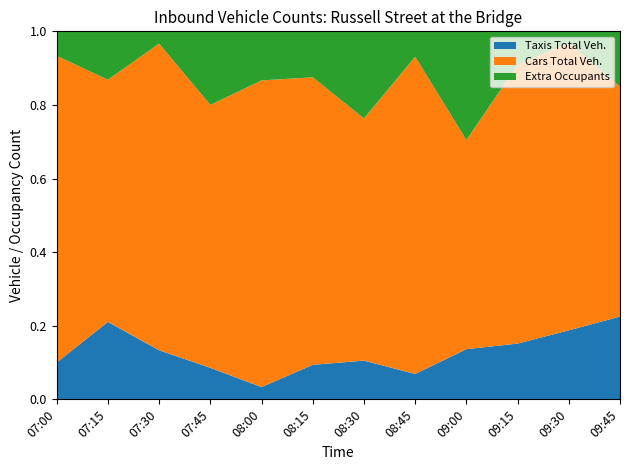

What is the total value across all series at 09:30?

1.0